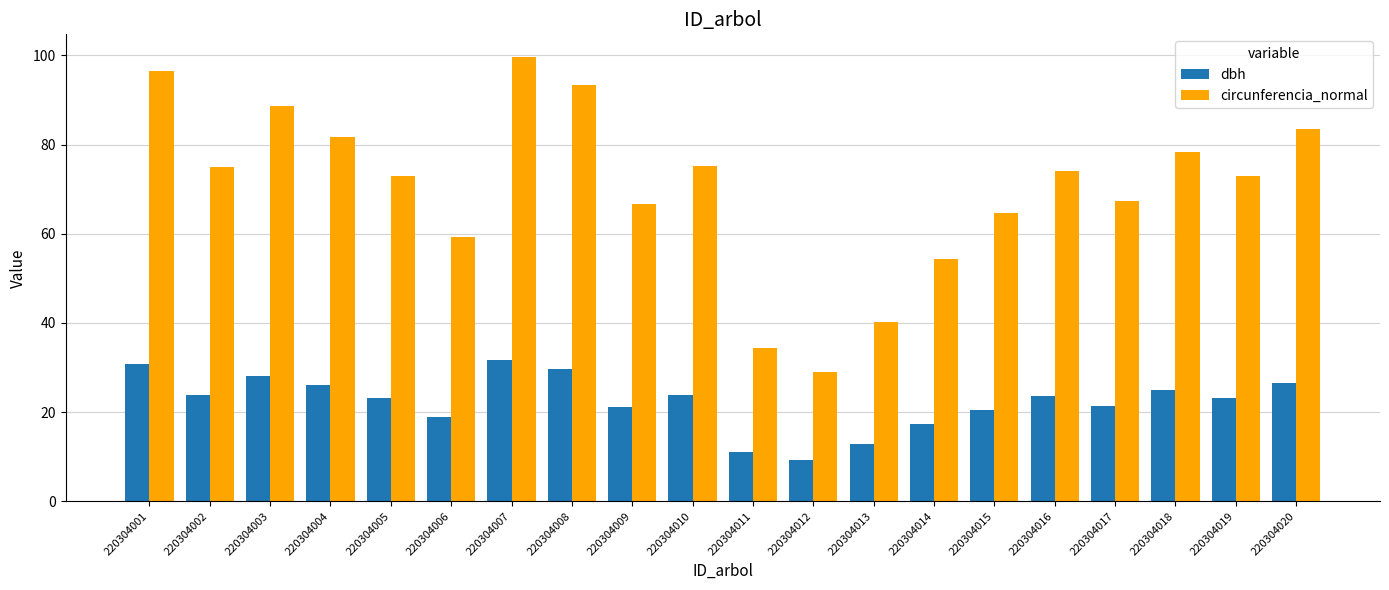

How many bars are there in total?

40